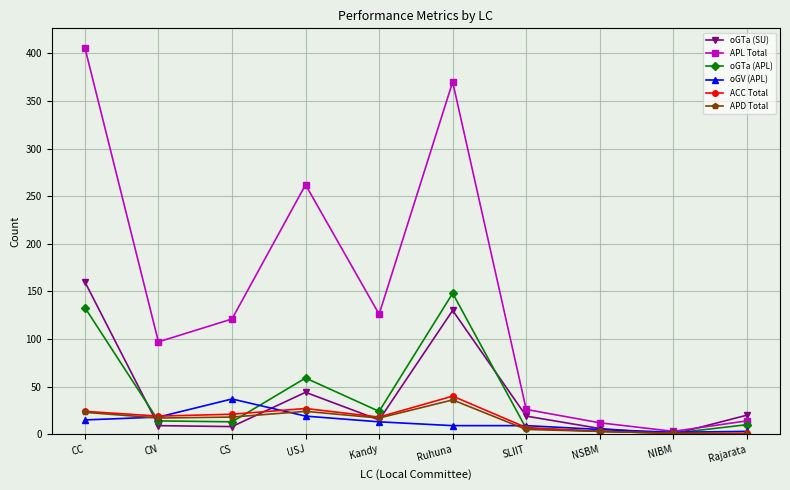

Which series has the widest spread of values?

APL Total